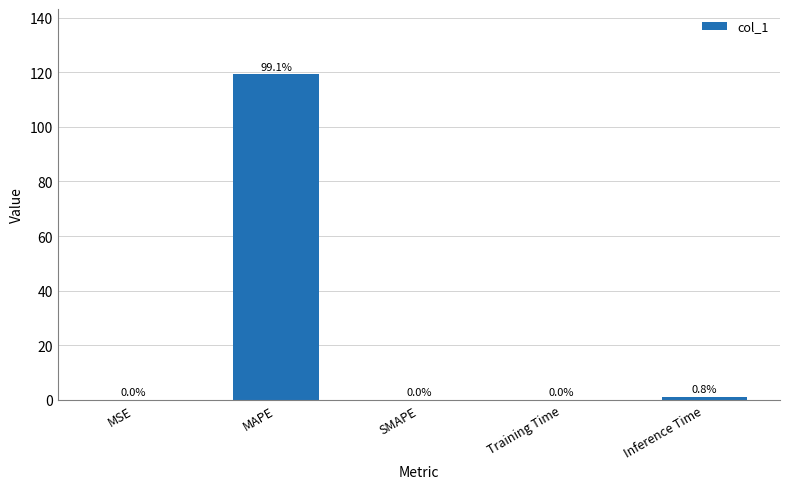

Is it true that the value at MAPE is 119.3?

True